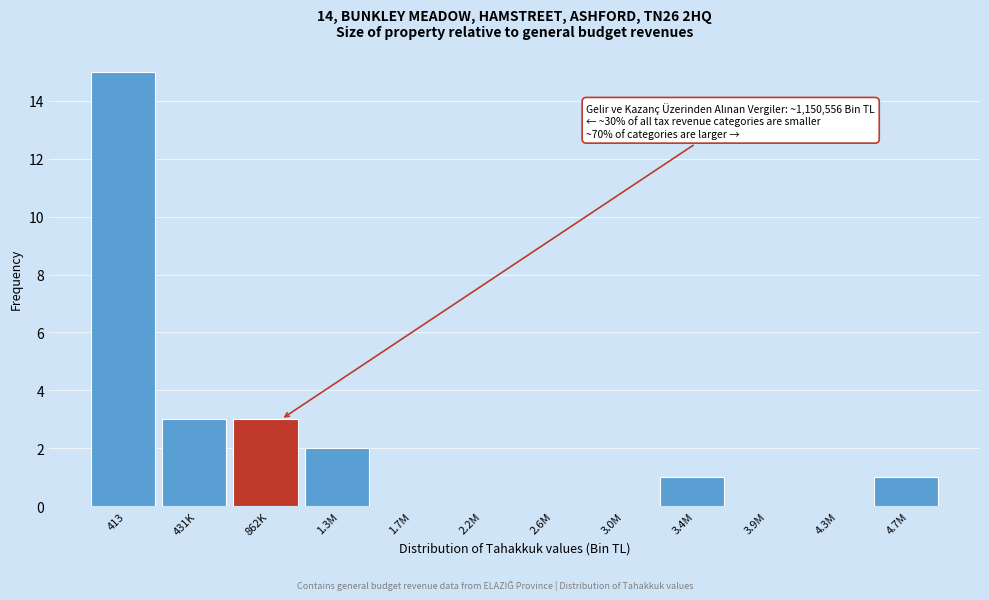

Reading left to right, what are all the values shown in this chart?

413=15	431K=3	862K=3	1.3M=2	1.7M=0	2.2M=0	2.6M=0	3.0M=0	3.4M=1	3.9M=0	4.3M=0	4.7M=1